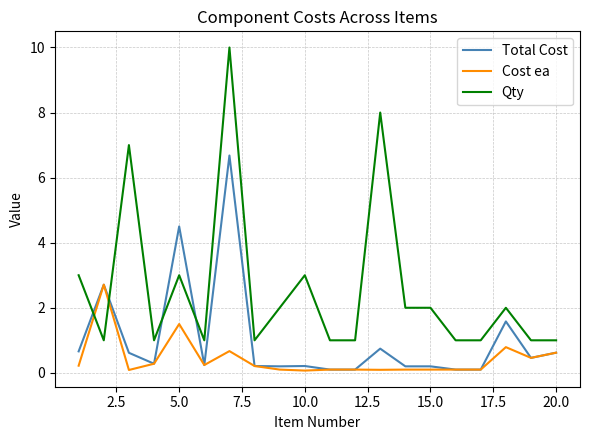

Rank the series by their maximum value, from highest to lowest.

Qty, Total Cost, Cost ea